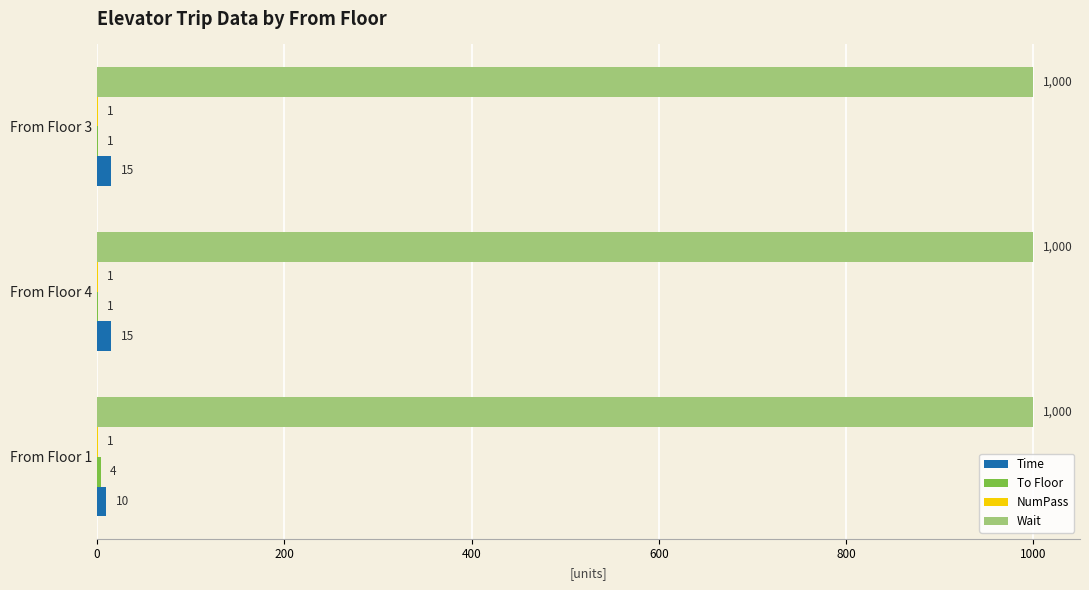

What is the maximum value for Wait?

1000